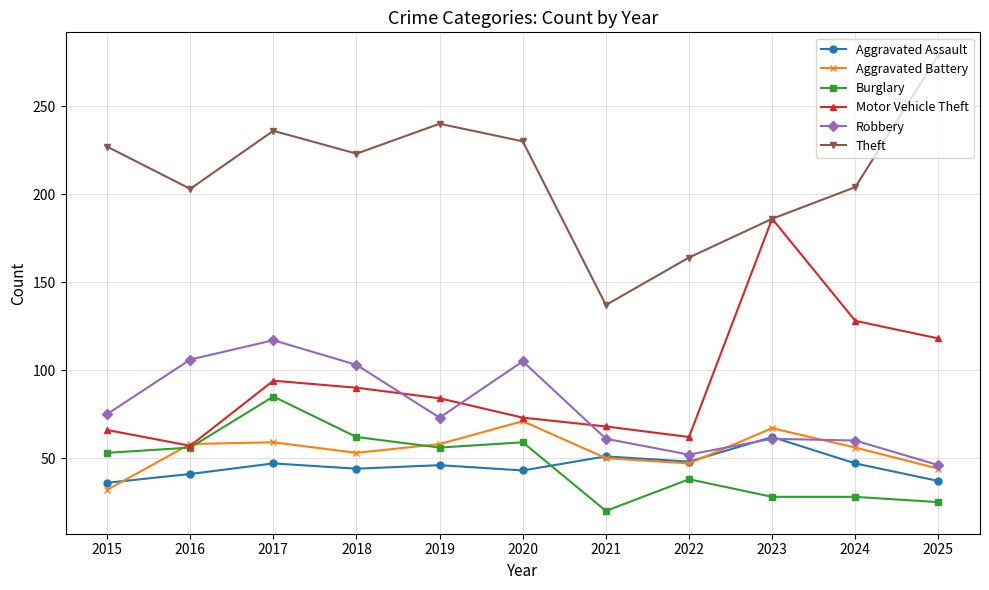

True or false: Burglary and Robbery intersect in this chart.

False